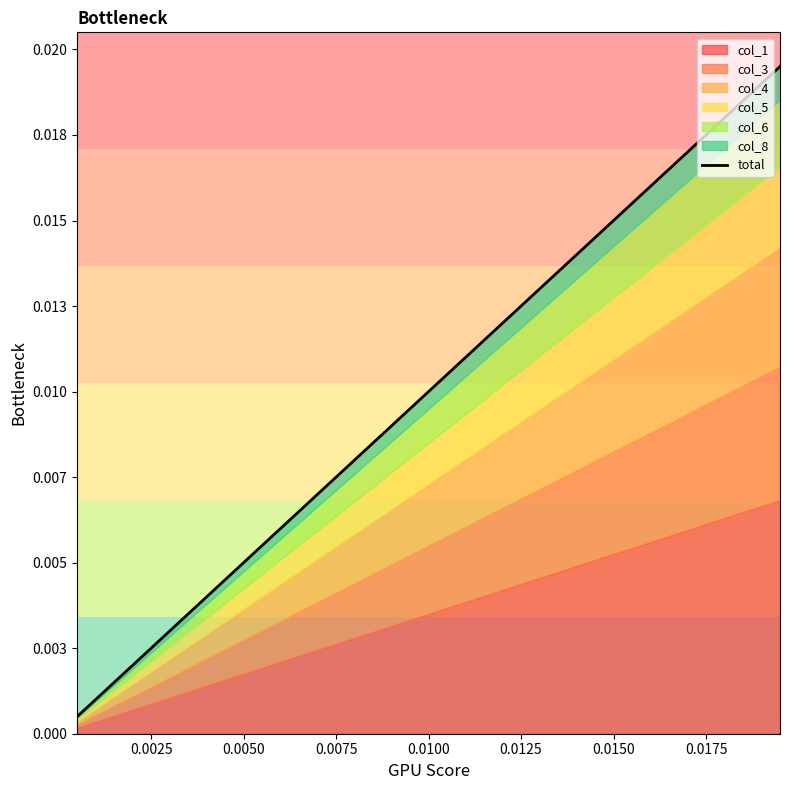

What is the label of the 14th point from the right?

0.0150